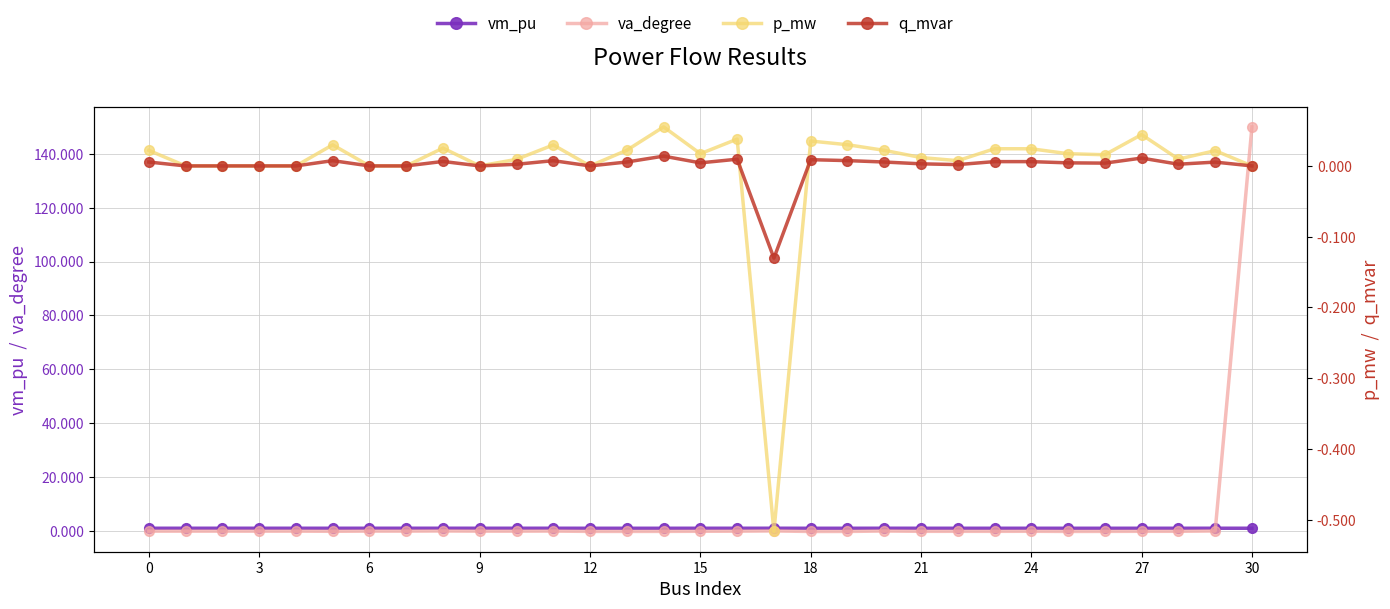

How many values in va_degree are above zero?

1